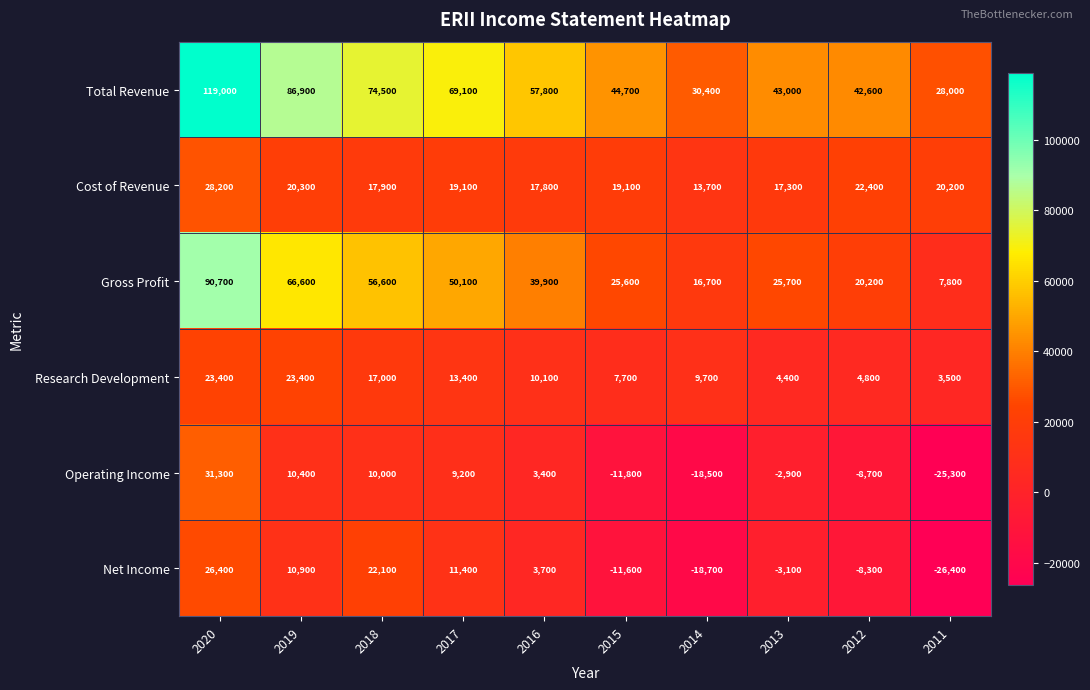

What is the difference between the highest and lowest values at 2012?

51300